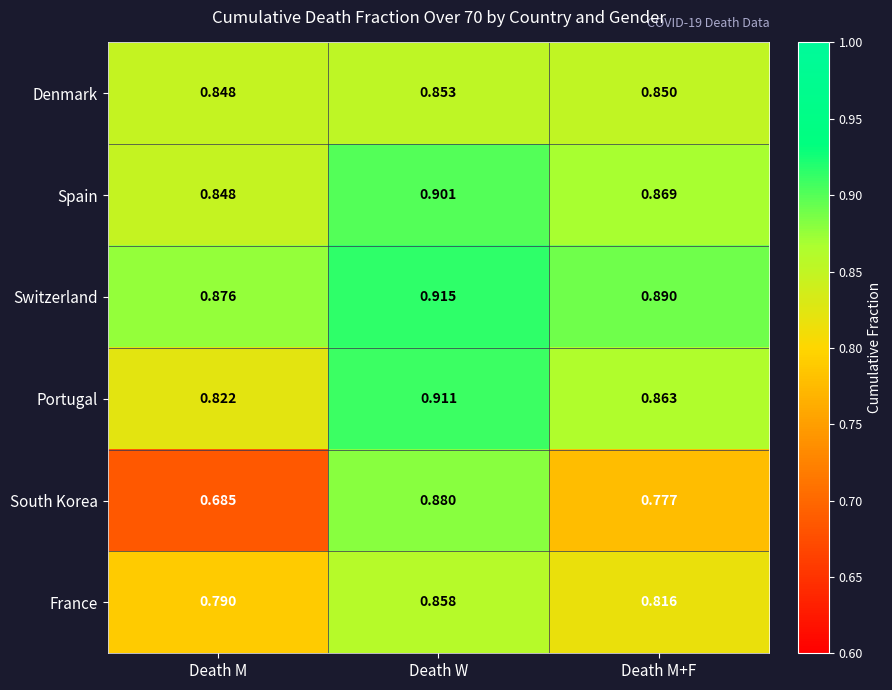

Where is Portugal nearest to the value 0?

Death M